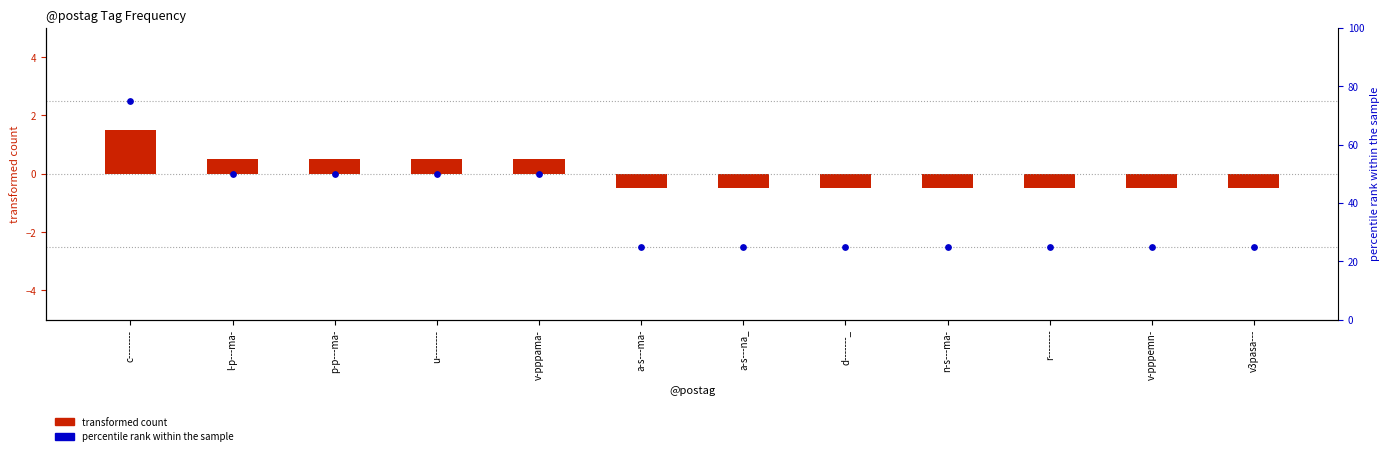

Which series reaches the minimum Y coordinate?

transformed count